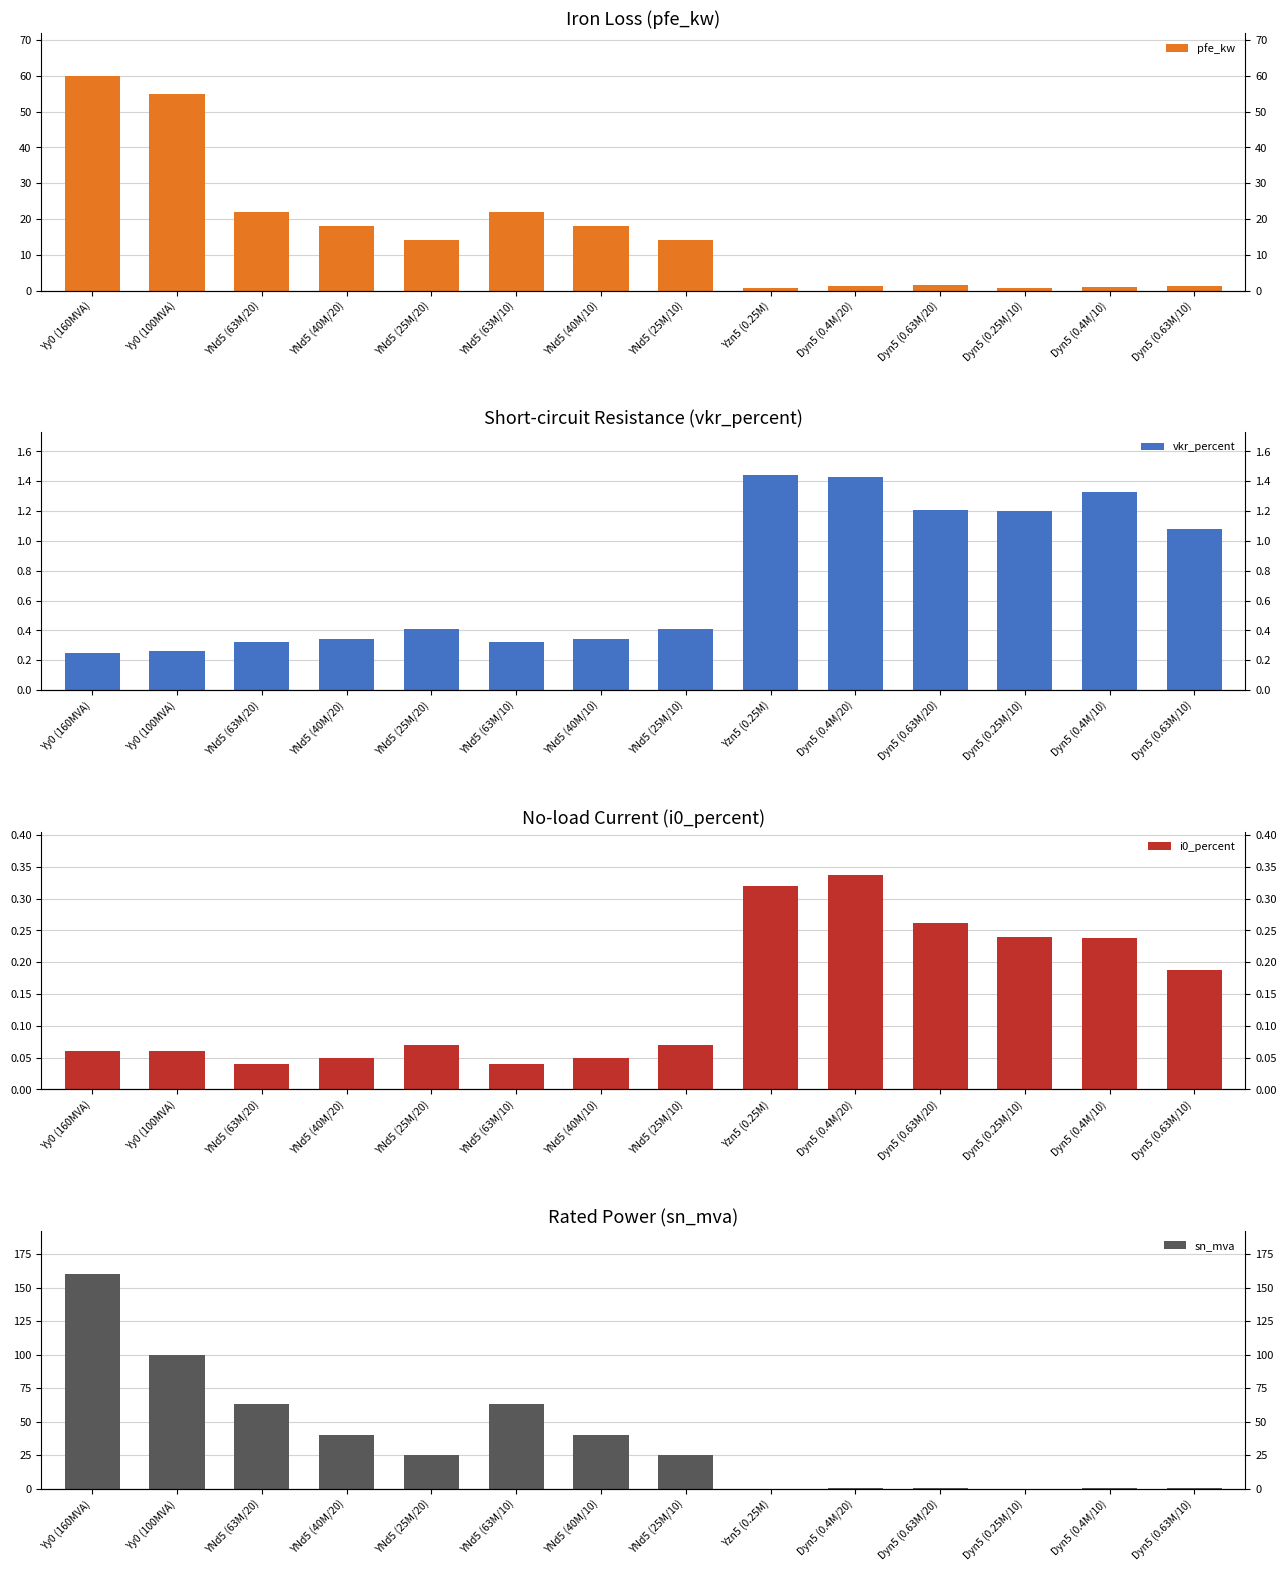

True or false: pfe_kw has a value of 35.5 at YNd5 (63M/10).

False